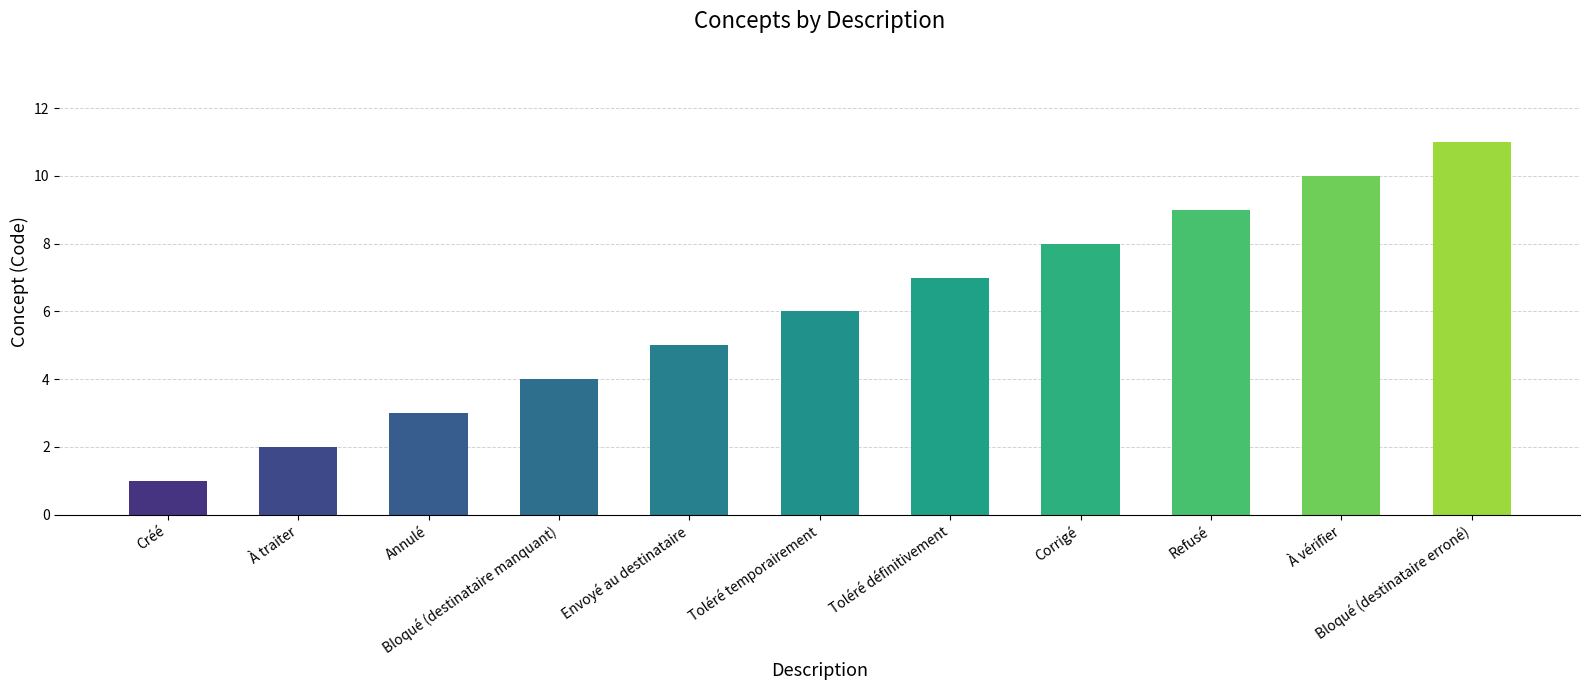

List the labels in order of value, smallest first.

Créé, À traiter, Annulé, Bloqué (destinataire manquant), Envoyé au destinataire, Toléré temporairement, Toléré définitivement, Corrigé, Refusé, À vérifier, Bloqué (destinataire erroné)